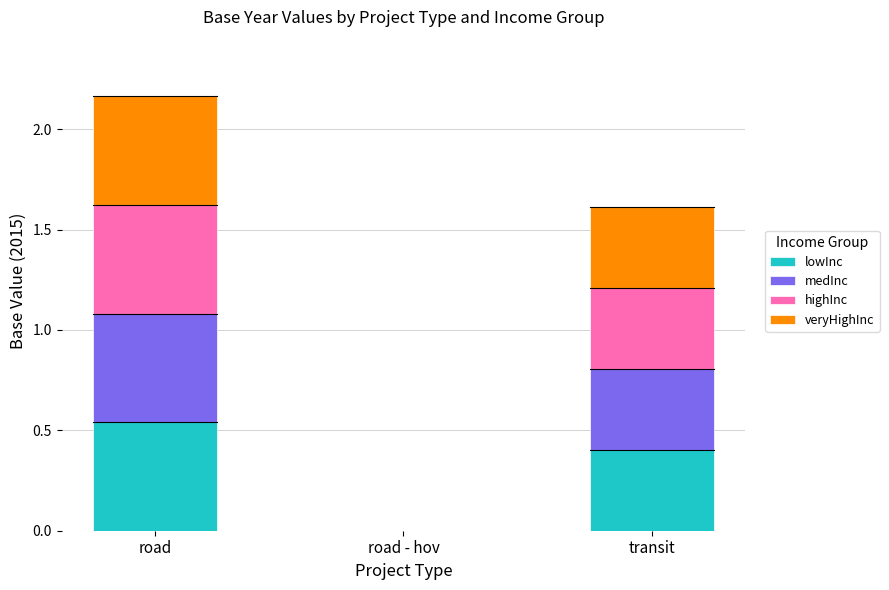

At which category is the sum across all series the highest?

road